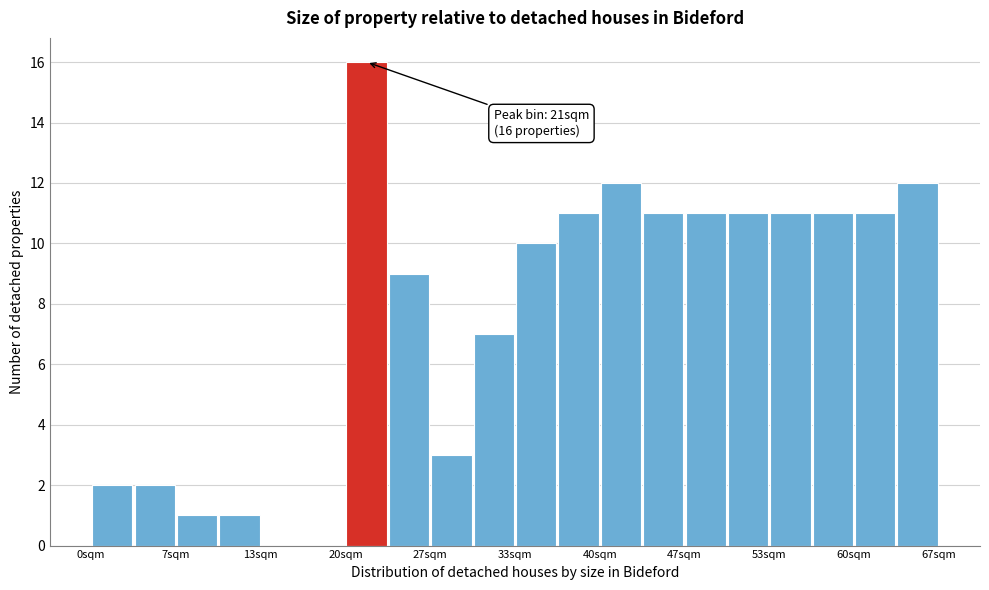

Around what value on the x-axis is the tallest bar? Give the approximate position of its centre, as read against the axis.

22